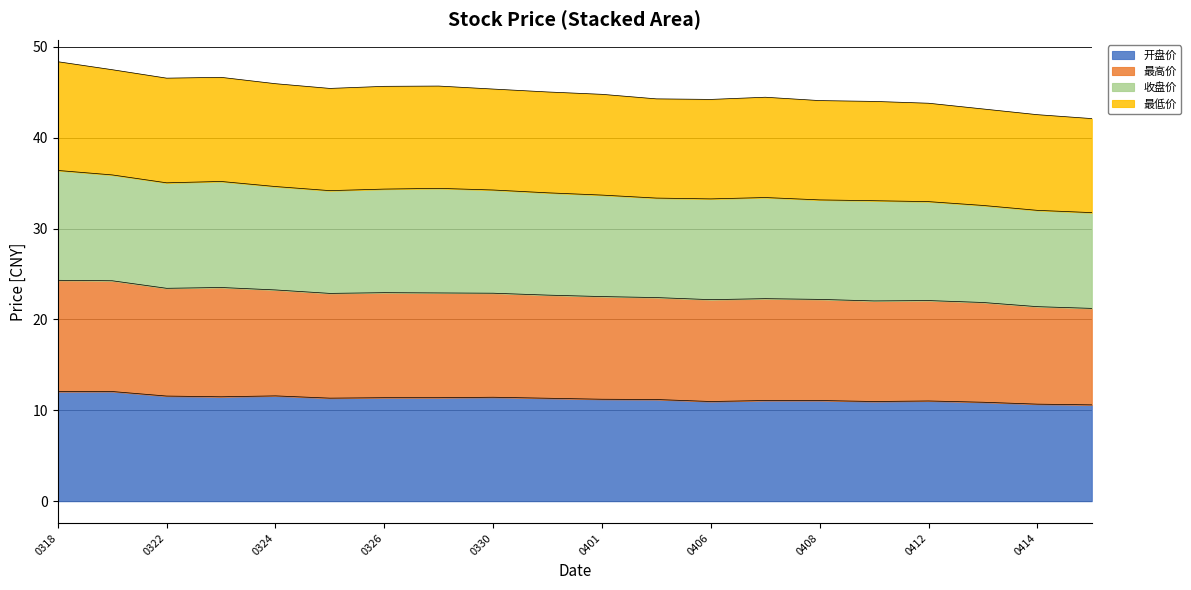

Is it true that 开盘价 equals 17.0 at 0318?

False